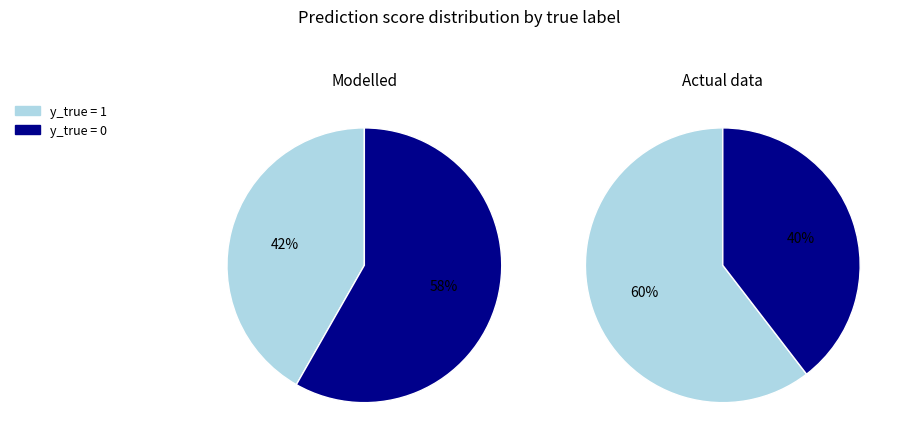

True or false: 1 accounts for 51% of the total.

True